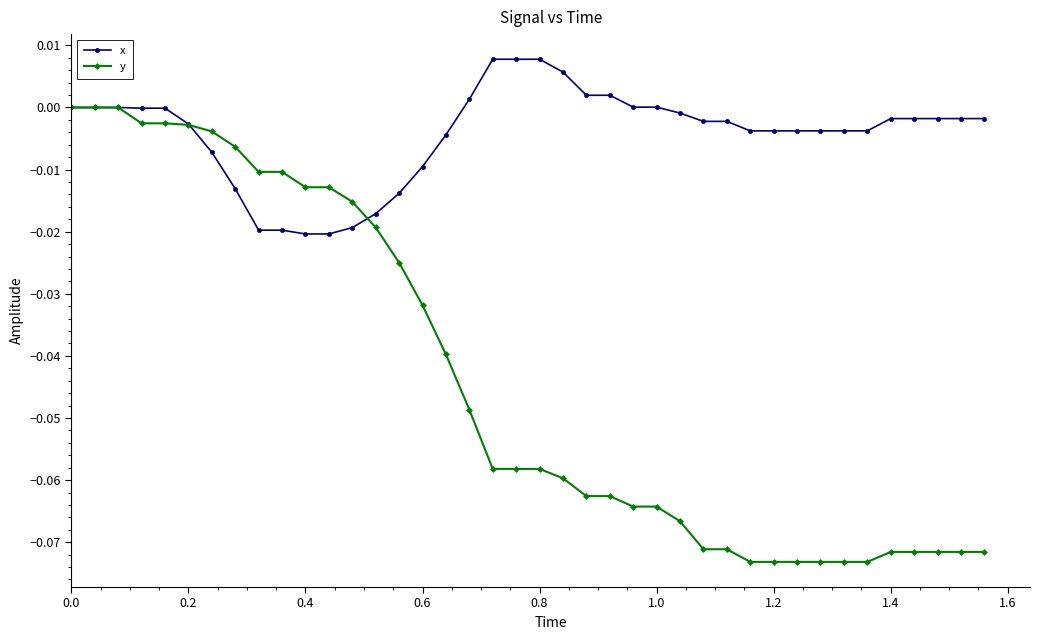

List the series in order of their peak value, lowest first.

y, x